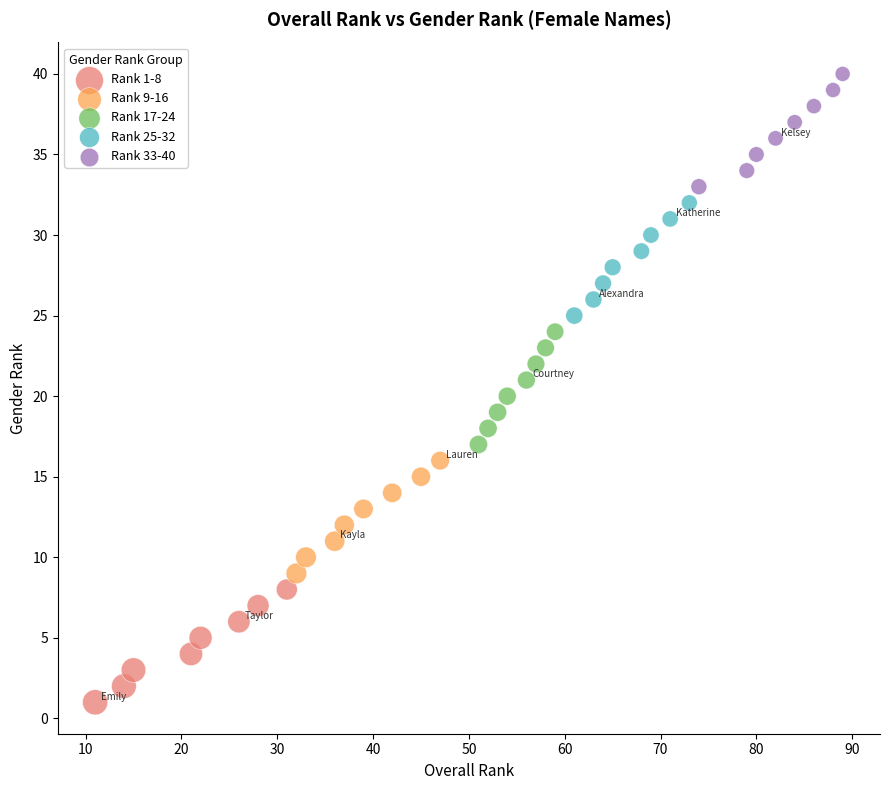

Which series contains the highest Y value?

Rank 33-40